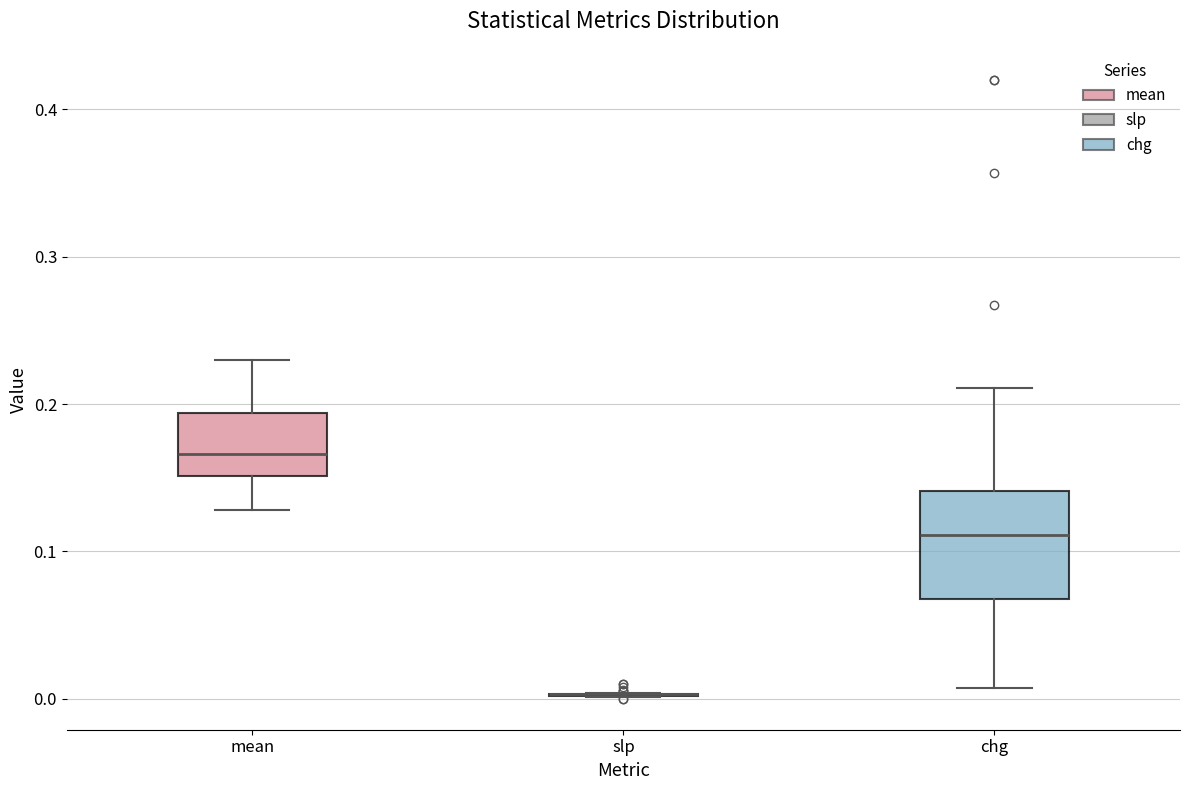

Where is the upper edge of the box for mean on the y-axis? The values are not printed on the chart, so give them approximately, as read against the axis.

0.19